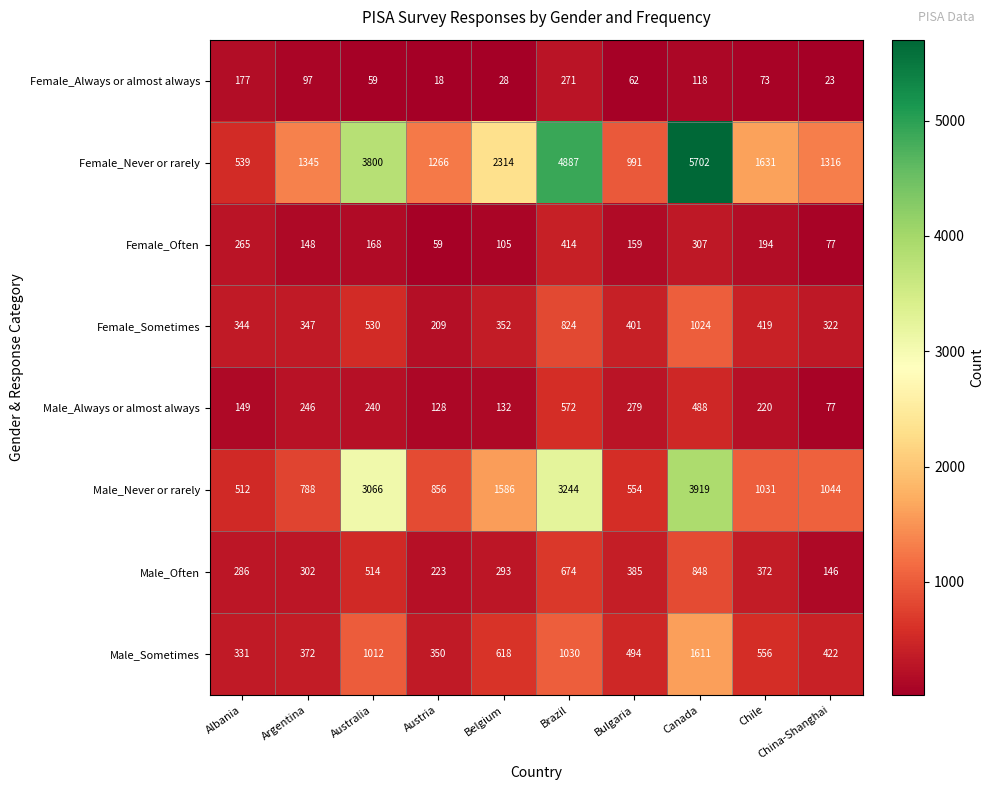

What is the total value across all series at Bulgaria?

3325